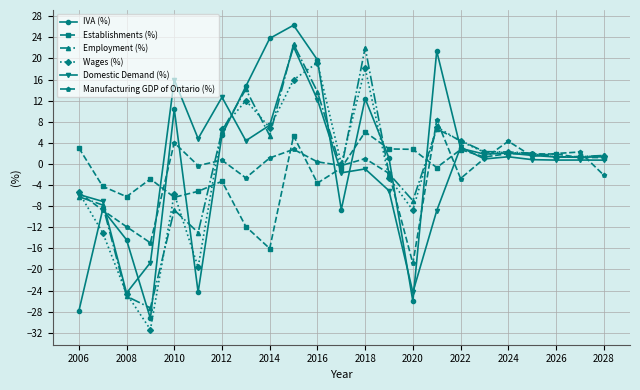

Which series has the largest range (max minus min)?

IVA (%)